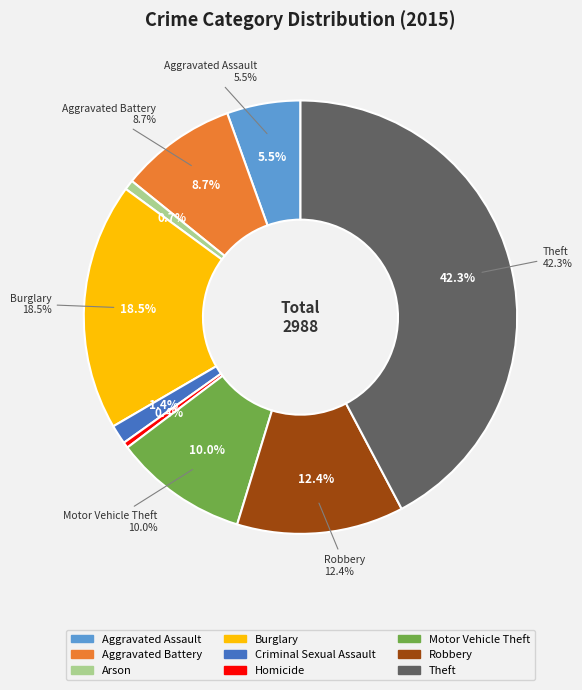

How many slices are in this pie chart?

9